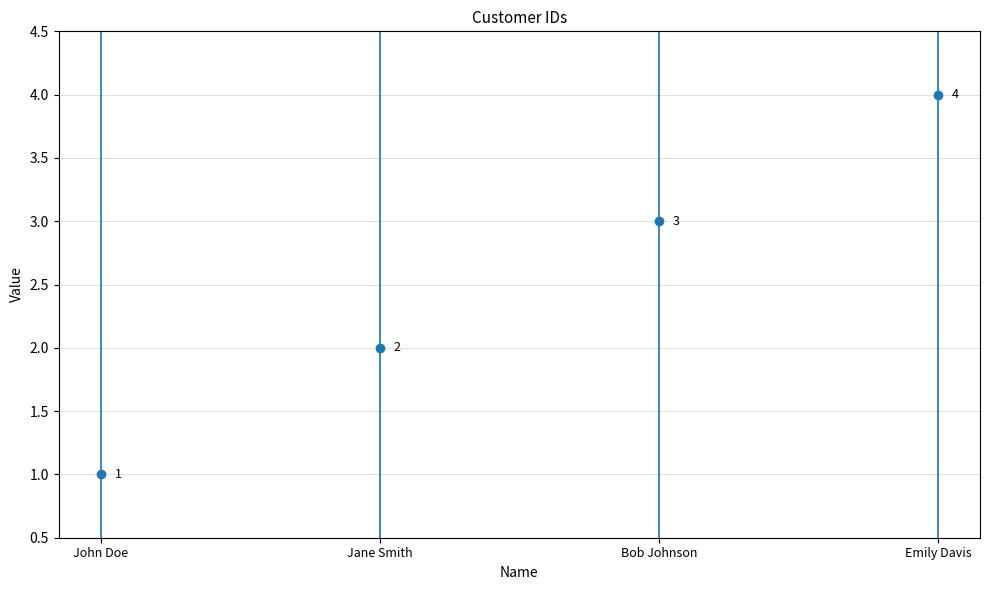

How many values are below 3?

2